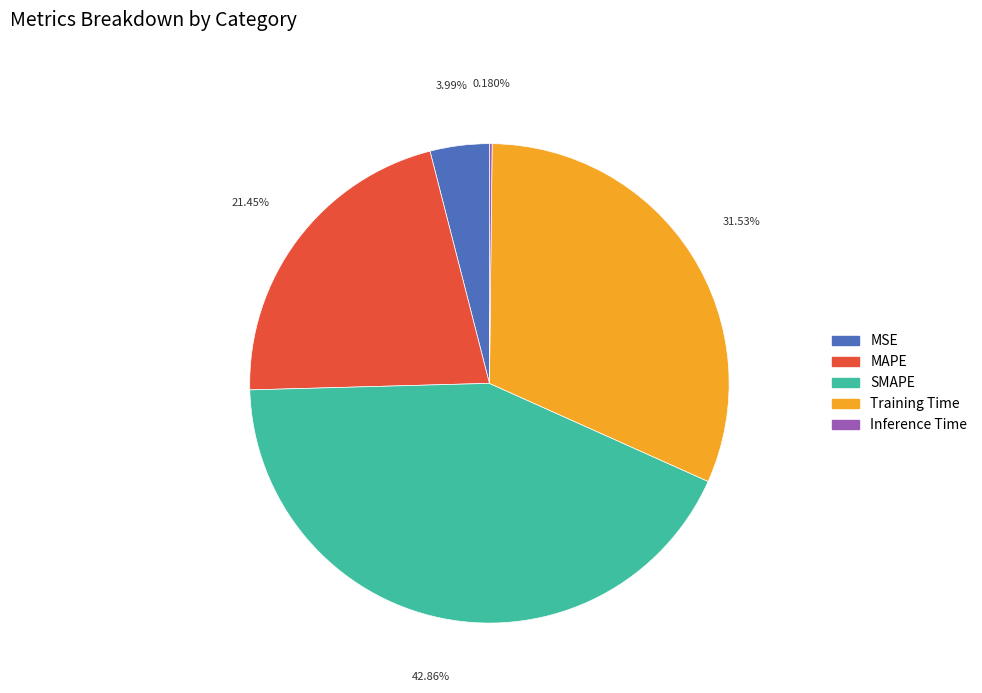

True or false: MSE accounts for 15% of the total.

False